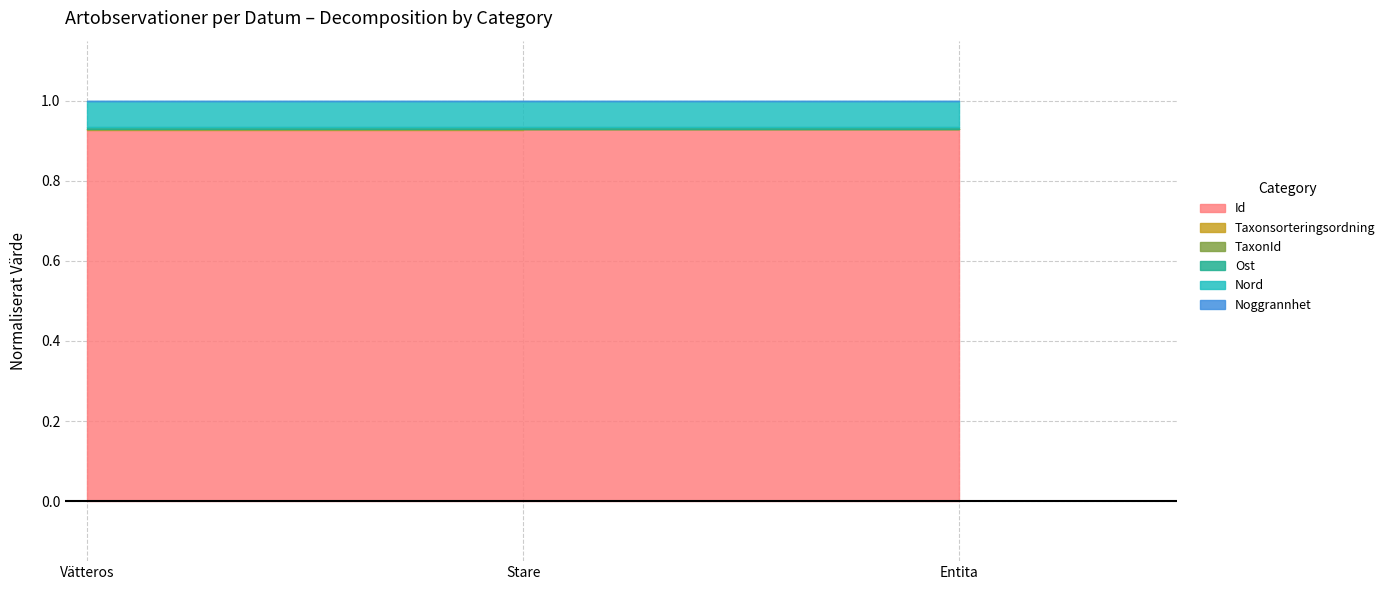

Between 2020-04-18 and 2, which series saw the biggest shift?

TaxonId